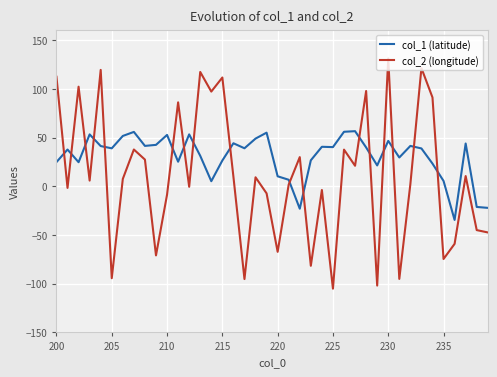

What is the minimum value shown in the chart?

-105.1